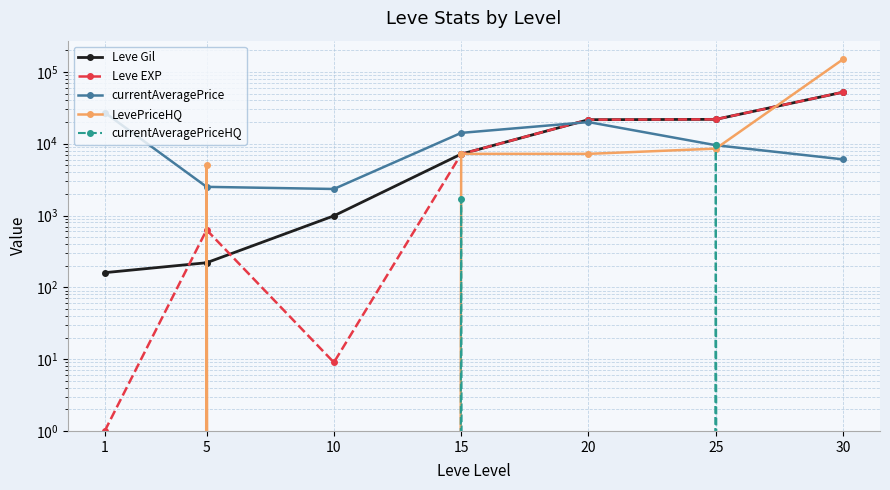

True or false: currentAveragePriceHQ and currentAveragePrice cross at least once.

False